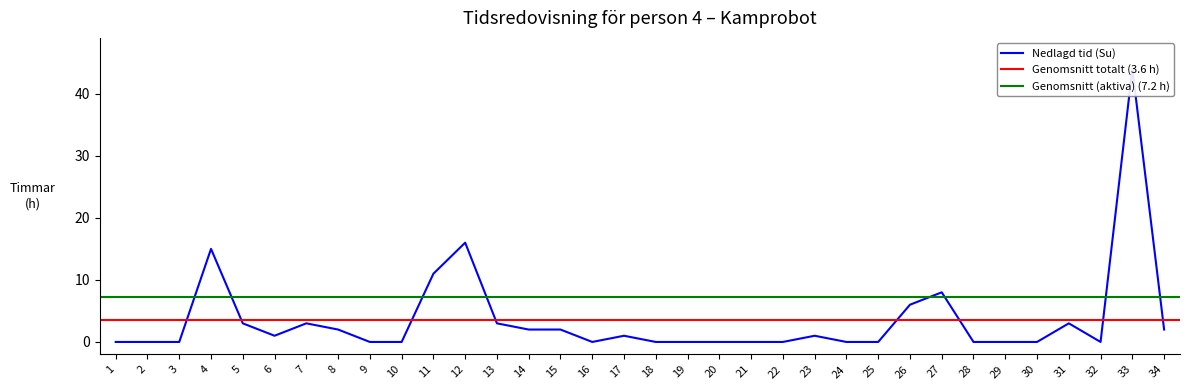

The chart shows a value of 30 at 22. True or false?

False